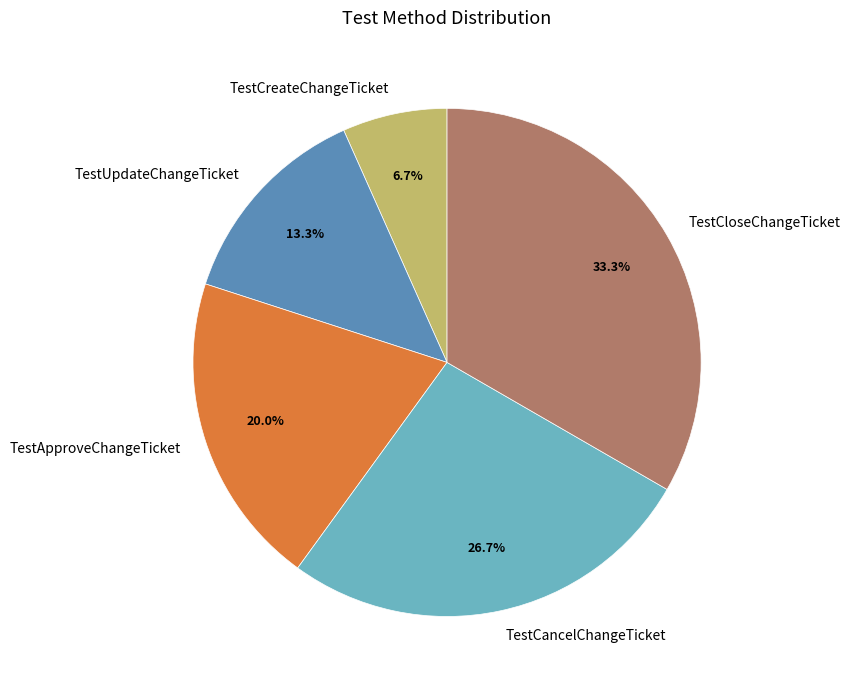

How many segments does this pie chart have?

5